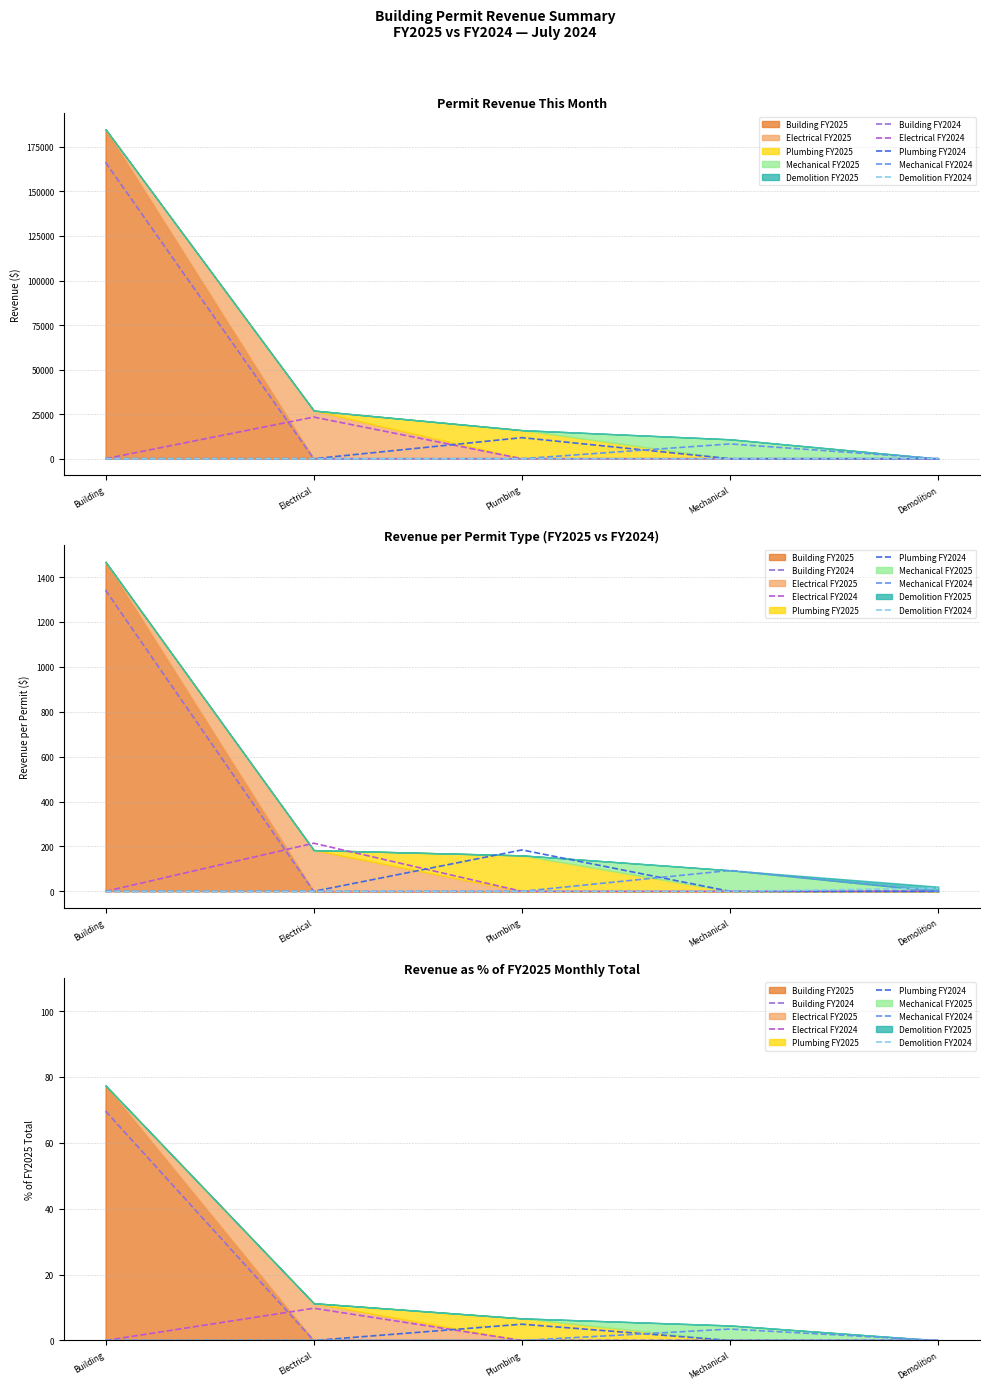

At which label is Mechanical FY2024 closest to 1?

Building